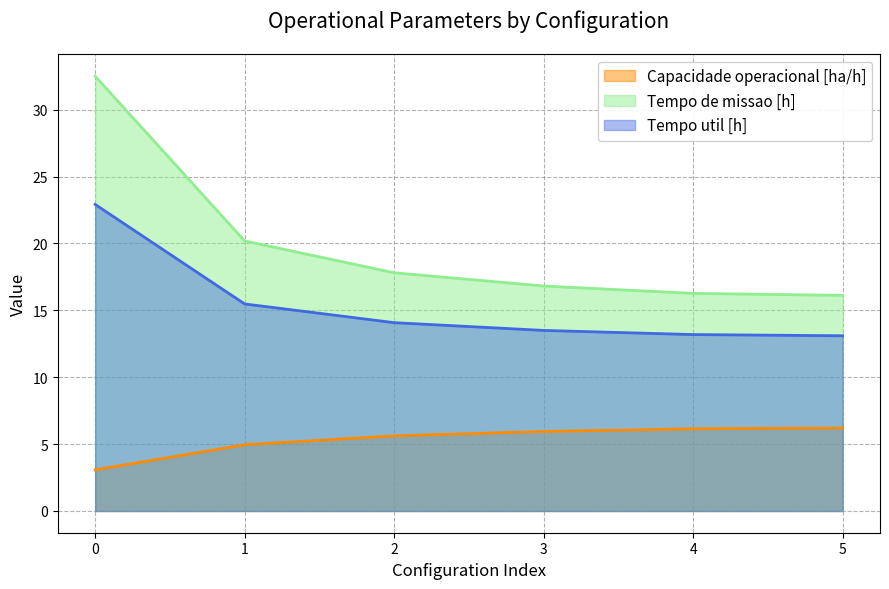

Reading left to right, list all the values displayed in this chart.

Capacidade operacional [ha/h]: 0=3.1	1=5.0	2=5.6	3=5.9	4=6.1	5=6.2
Tempo de missao [h]: 0=32.5	1=20.2	2=17.8	3=16.8	4=16.3	5=16.1
Tempo util [h]: 0=22.9	1=15.5	2=14.1	3=13.5	4=13.2	5=13.1